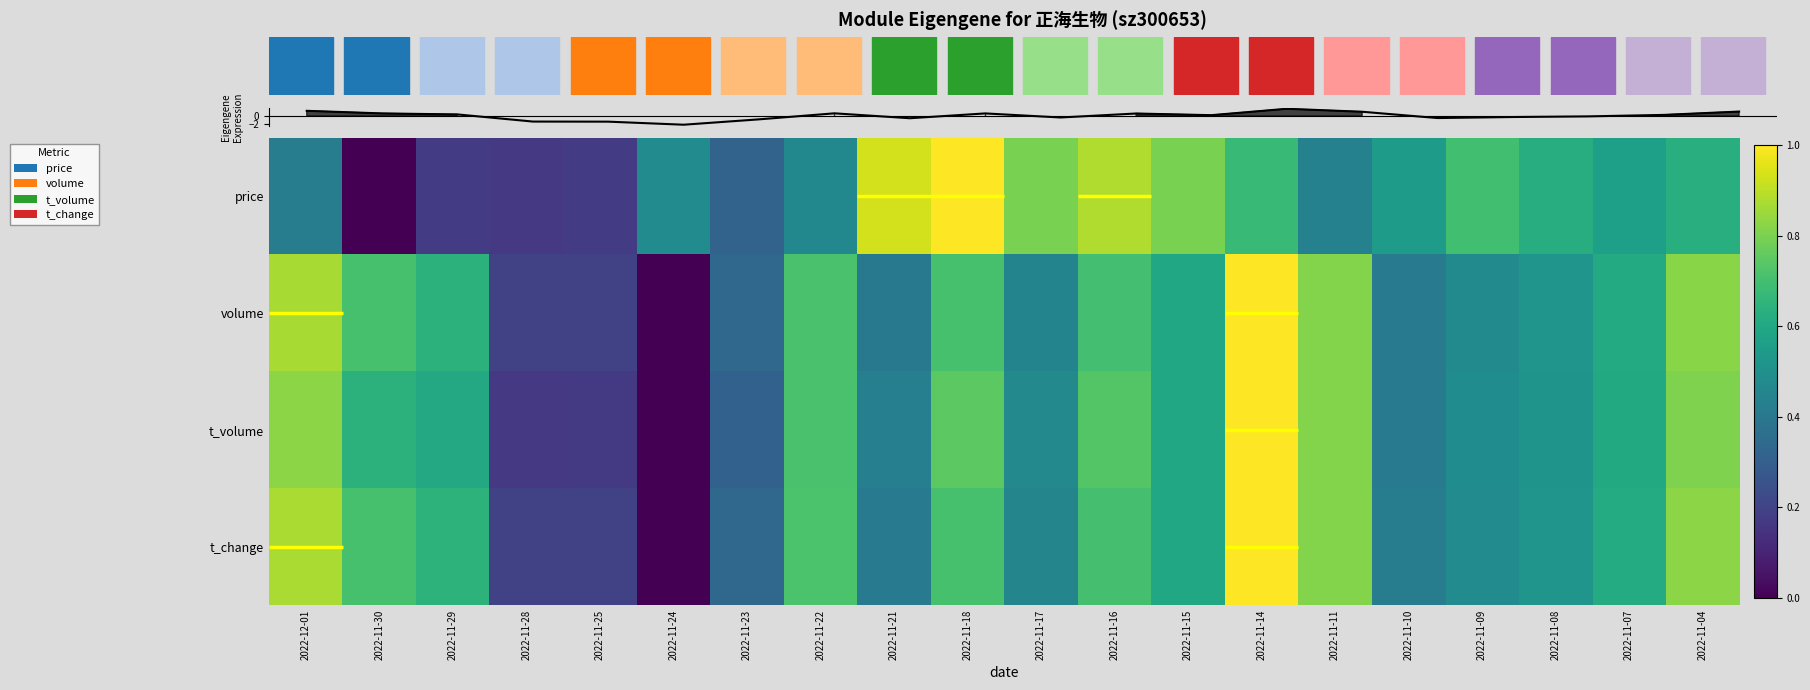

What is the difference between the maximum and minimum values in the price series?

1.0